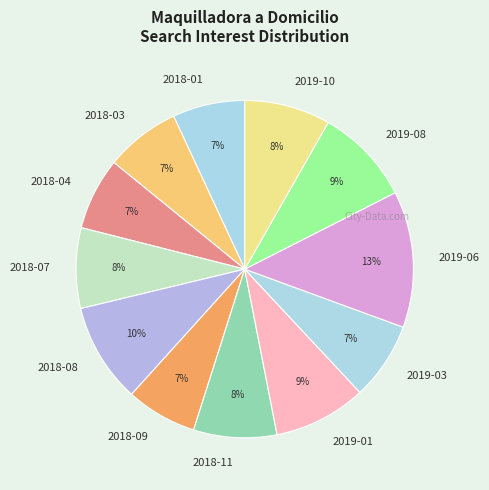

To the nearest percent, what is the combined percentage of 2018-09 and 2018-04?

14%